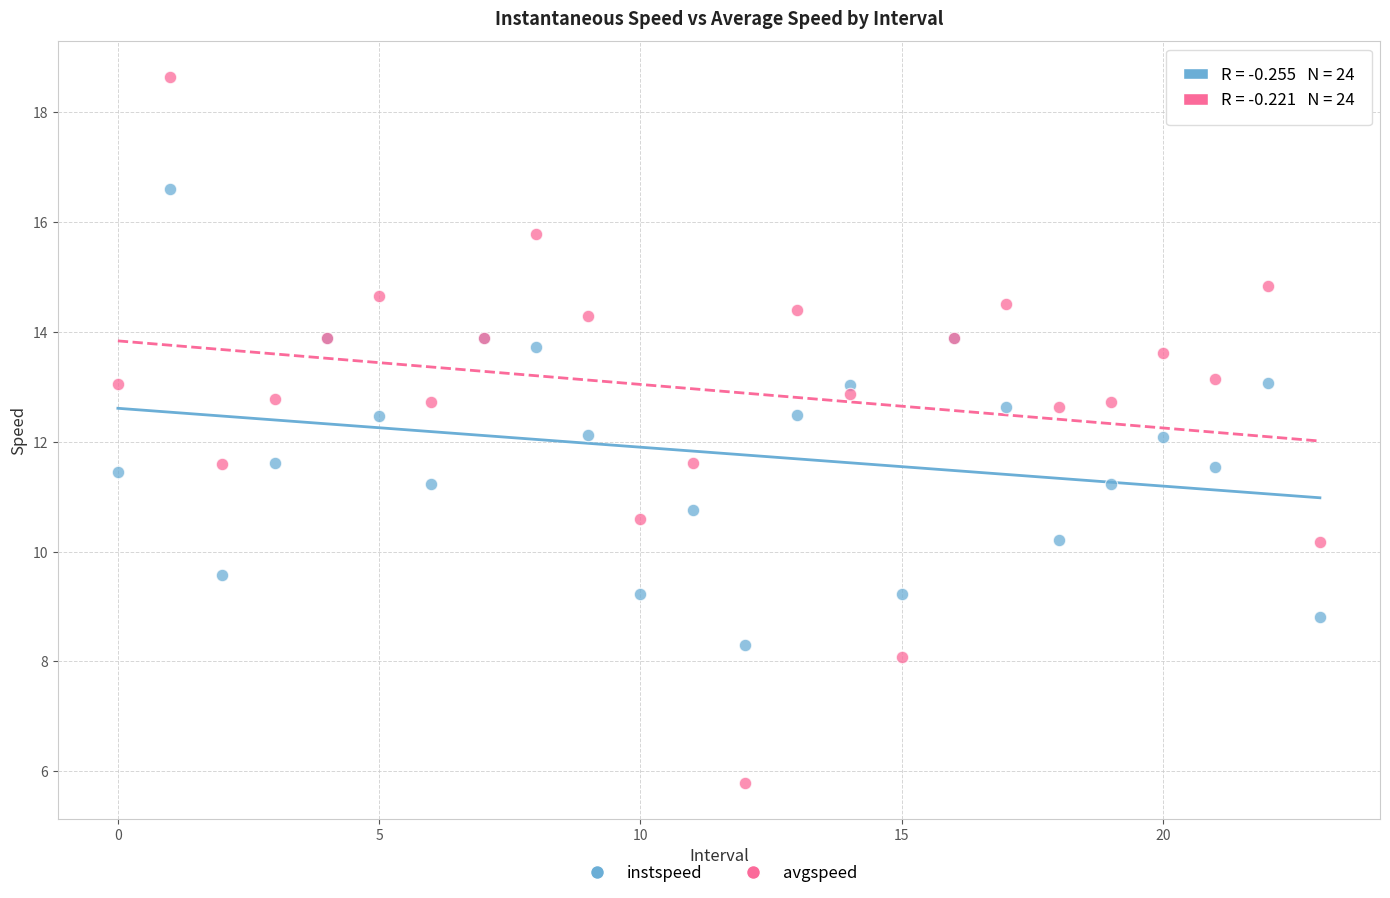

Which series contains the lowest Y value?

avgspeed